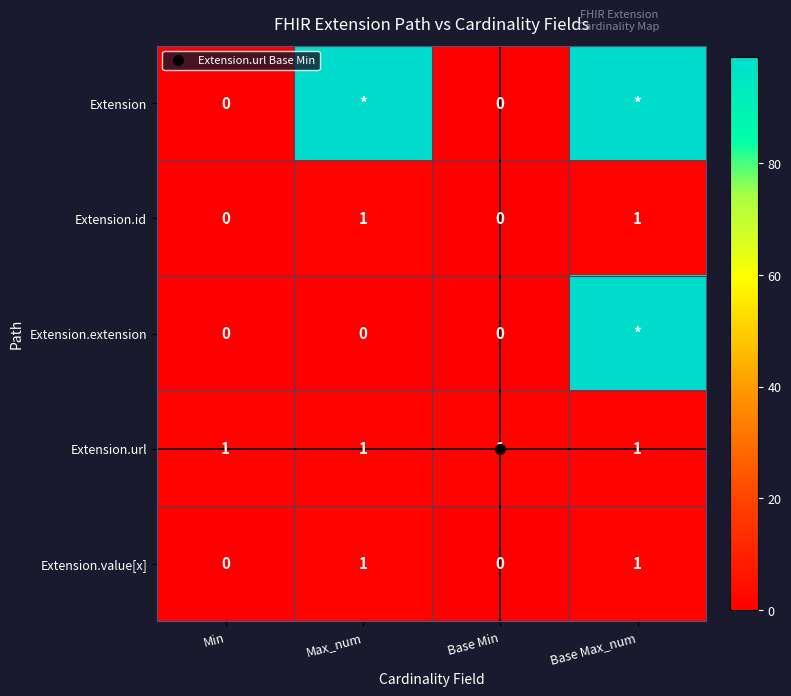

How many values in Extension are above zero?

2